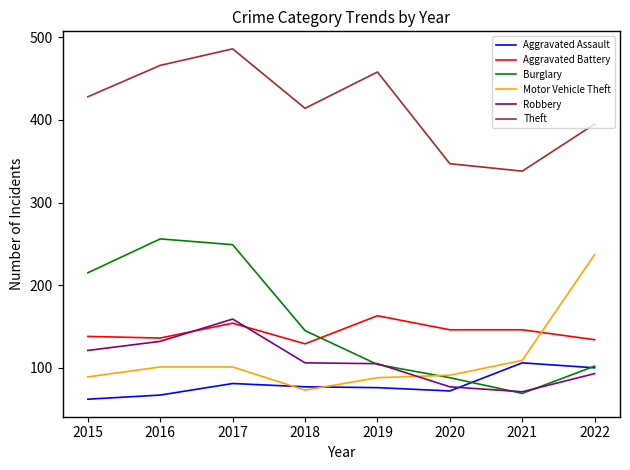

At how many categories does at least one series exceed 146?

8